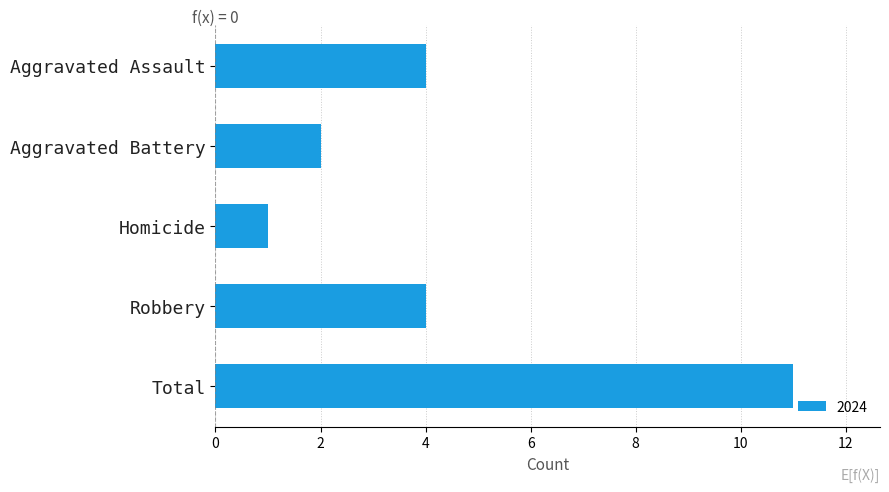

Which label corresponds to the largest value in the chart?

Total